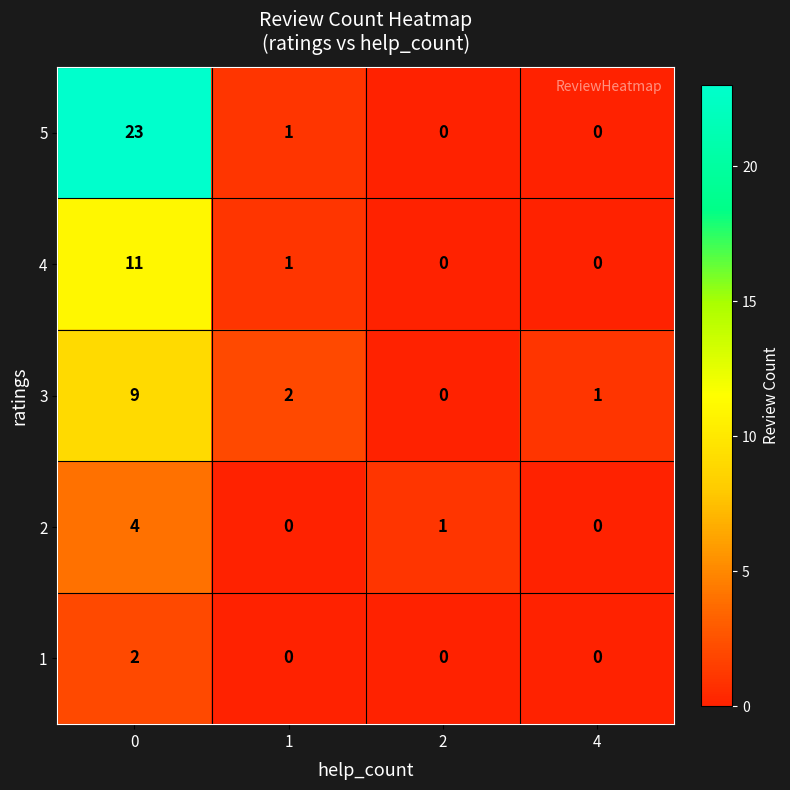

Which series changed the most between 0 and 2?

5